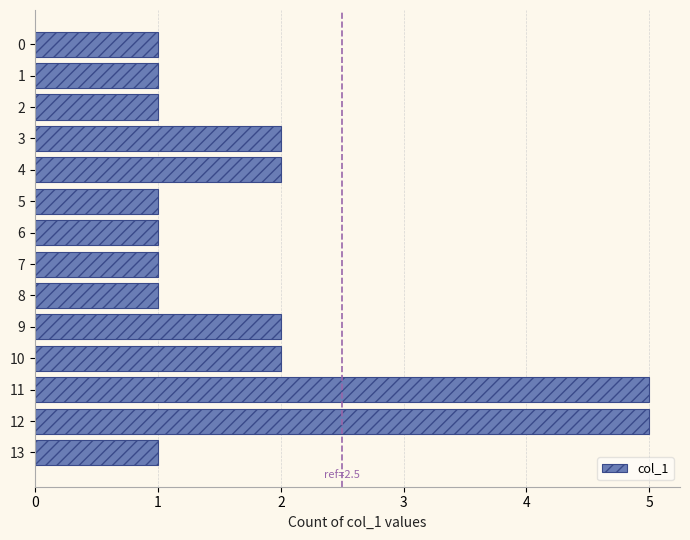

Reading top to bottom, transcribe all the data shown in this chart.

0=1	1=1	2=1	3=2	4=2	5=1	6=1	7=1	8=1	9=2	10=2	11=5	12=5	13=1